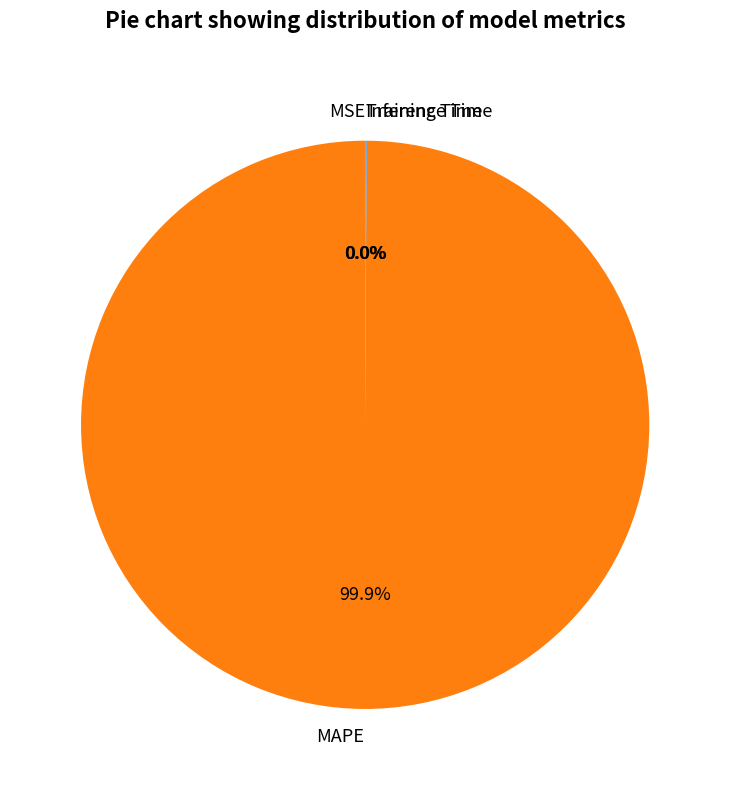

What is the majority slice?

MAPE